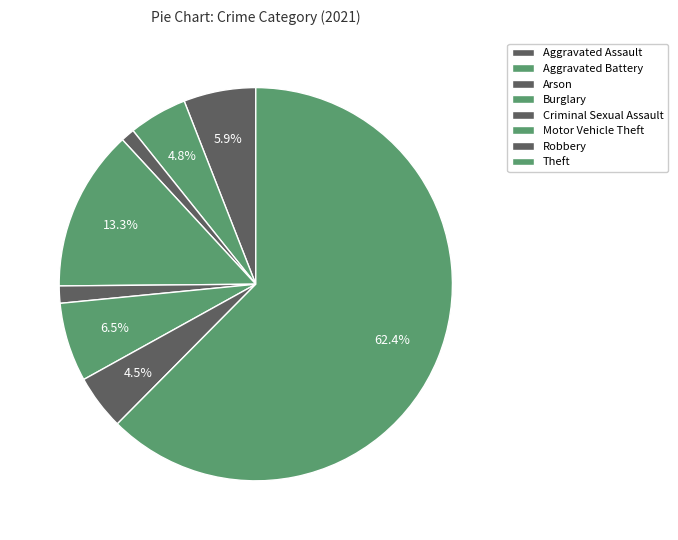

How many segments does this pie chart have?

8